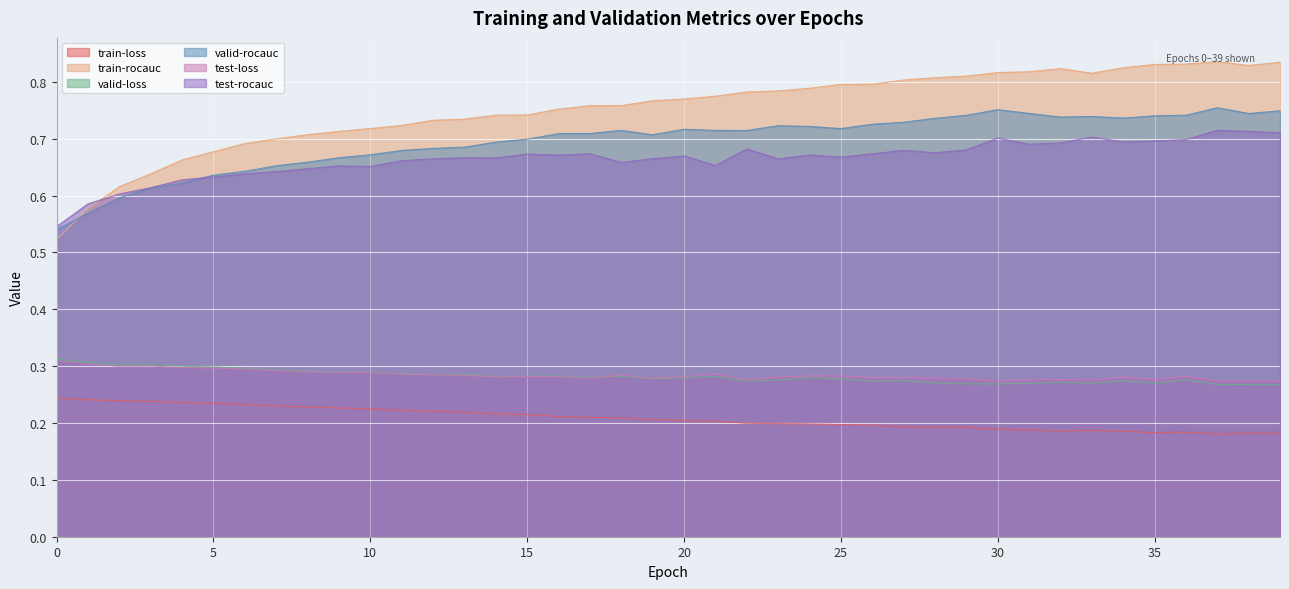

True or false: test-rocauc and test-loss cross at least once.

False